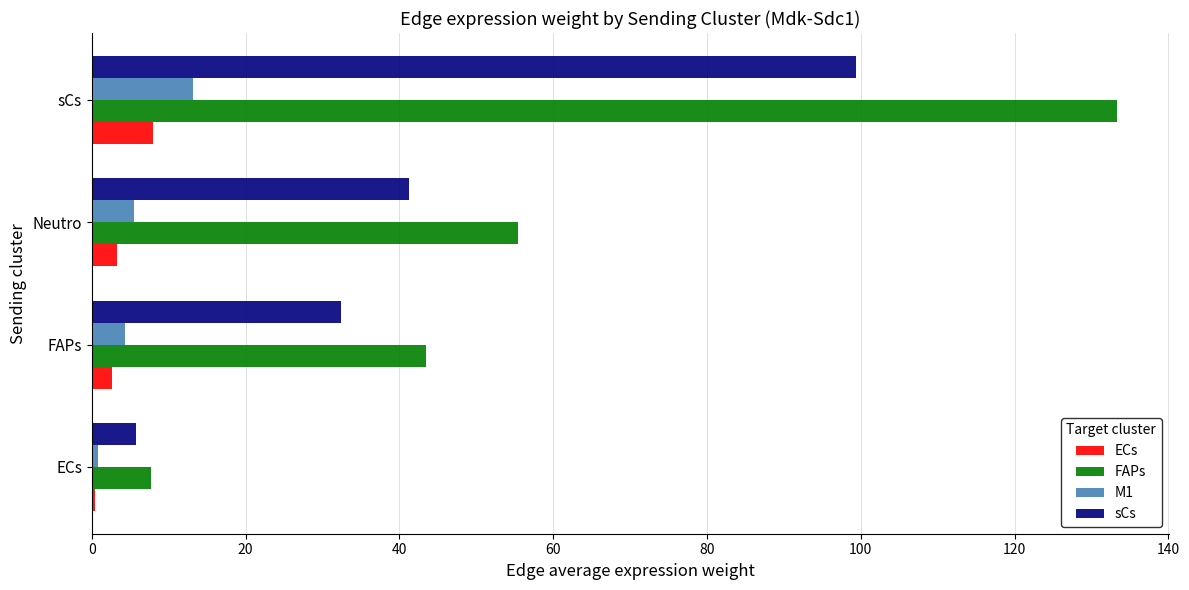

Which series changed the most between ECs and sCs?

FAPs